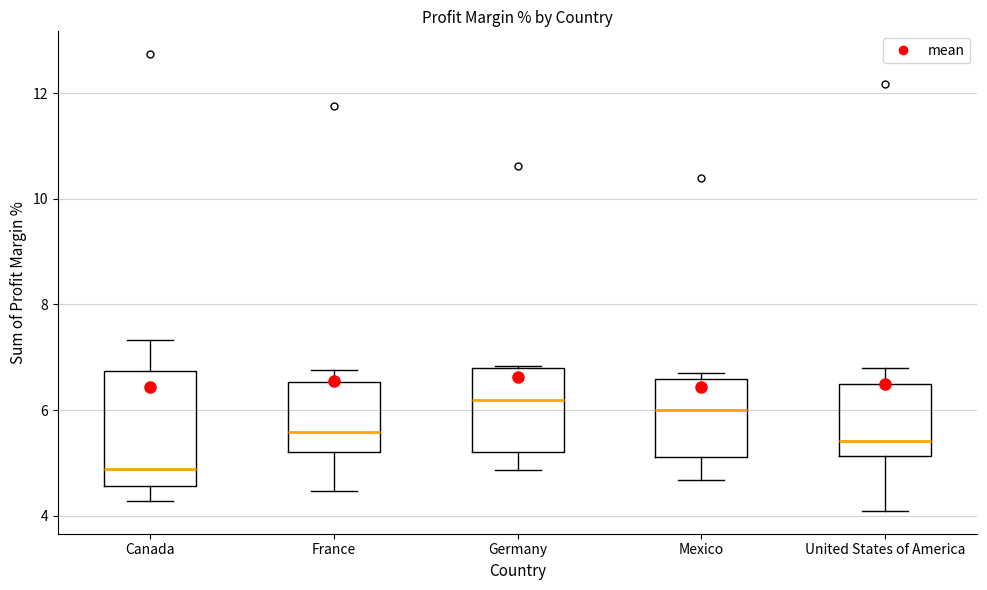

Reading left to right, read every box against the y-axis: the position of its median line, the range the box covers, and the ends of its whiskers. The values are not printed on the chart, so give them approximately, as read against the axis.

Canada: median 4.8, box 4.6 to 6.8, whiskers 4.2 to 7.4
France: median 5.6, box 5.2 to 6.6, whiskers 4.4 to 6.8
Germany: median 6.2, box 5.2 to 6.8, whiskers 4.8 to 6.8
Mexico: median 6.0, box 5.2 to 6.6, whiskers 4.6 to 6.6 (just above the box's upper edge)
United States of America: median 5.4, box 5.2 to 6.4, whiskers 4.0 to 6.8